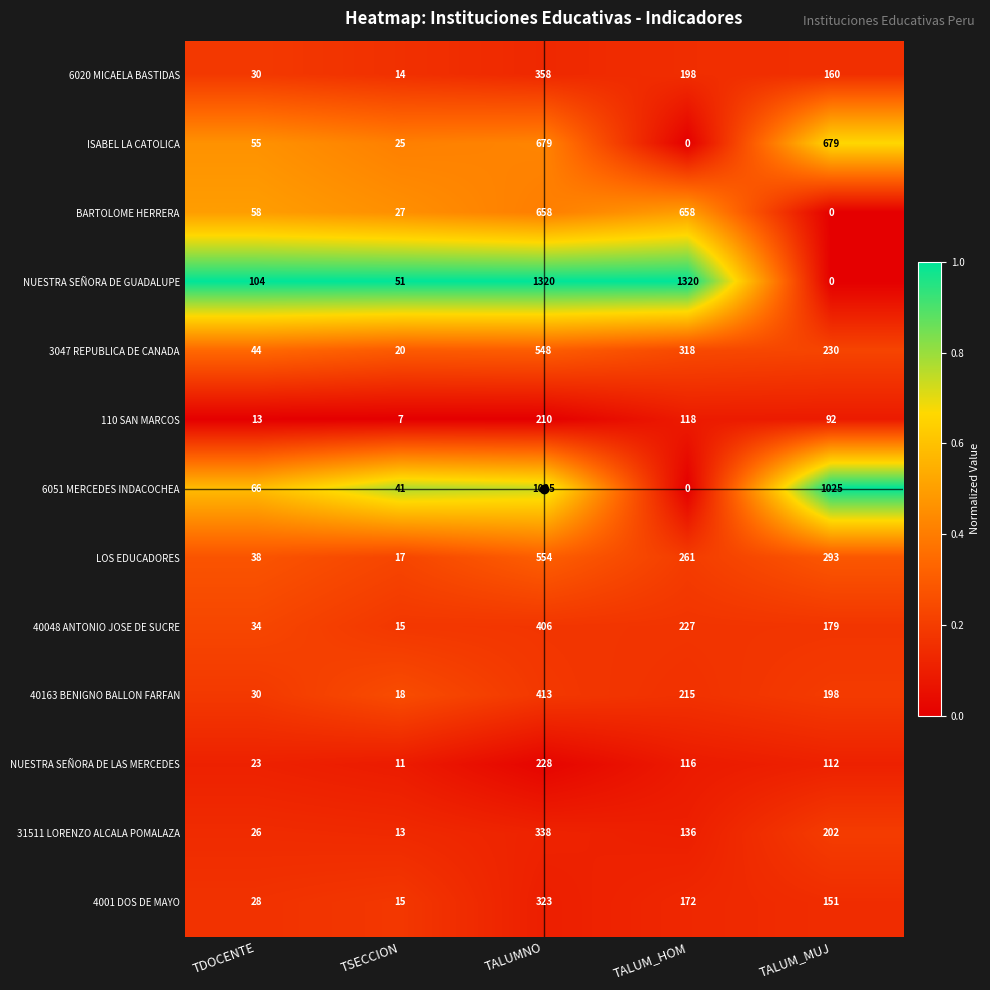

At which category is the sum across all series the highest?

TALUMNO